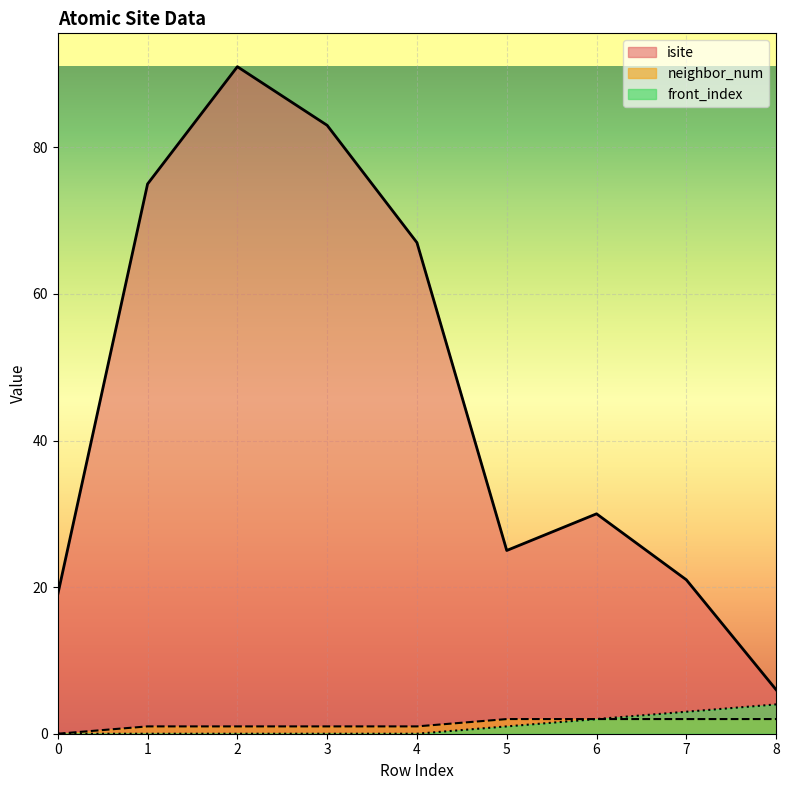

Which series has the widest spread of values?

isite